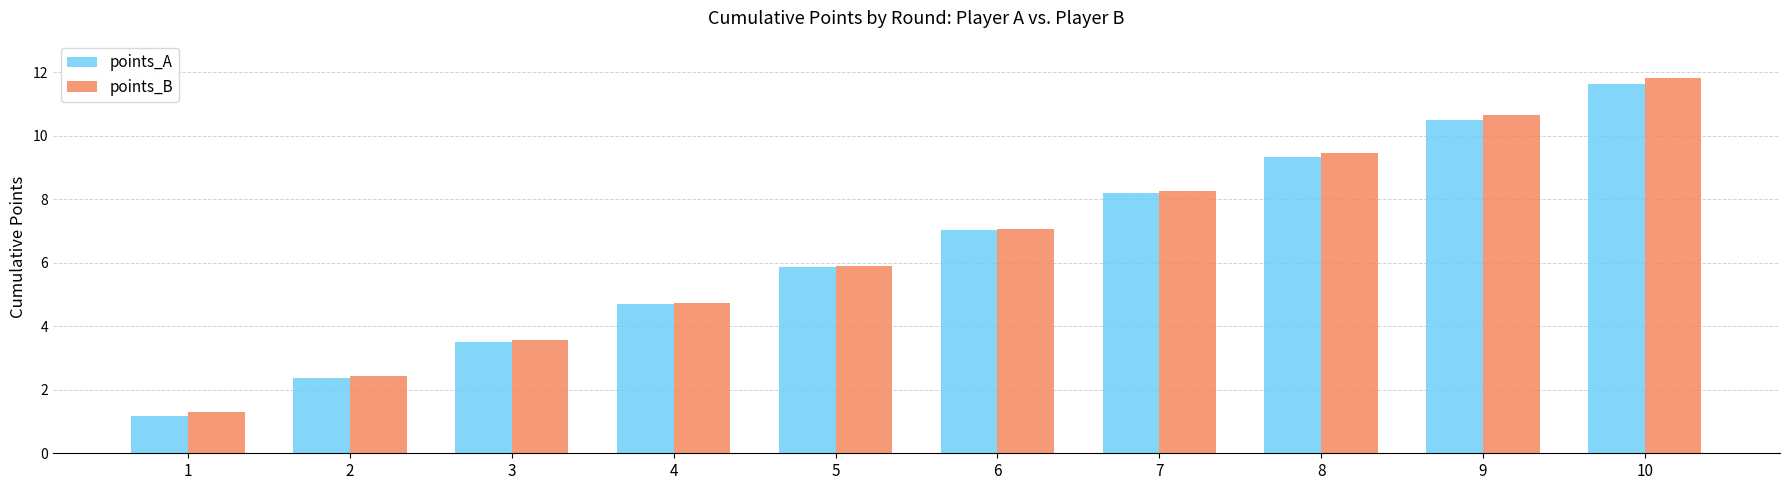

Is the value of points_B at 10 greater than the value of points_A at 9?

Yes